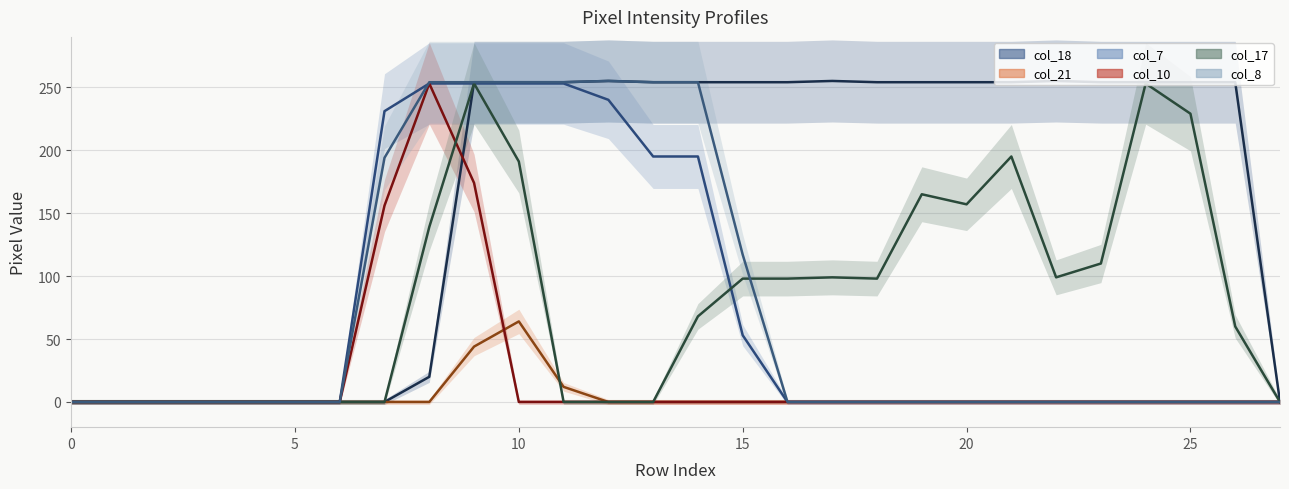

Does the chart have visible grid lines?

Yes